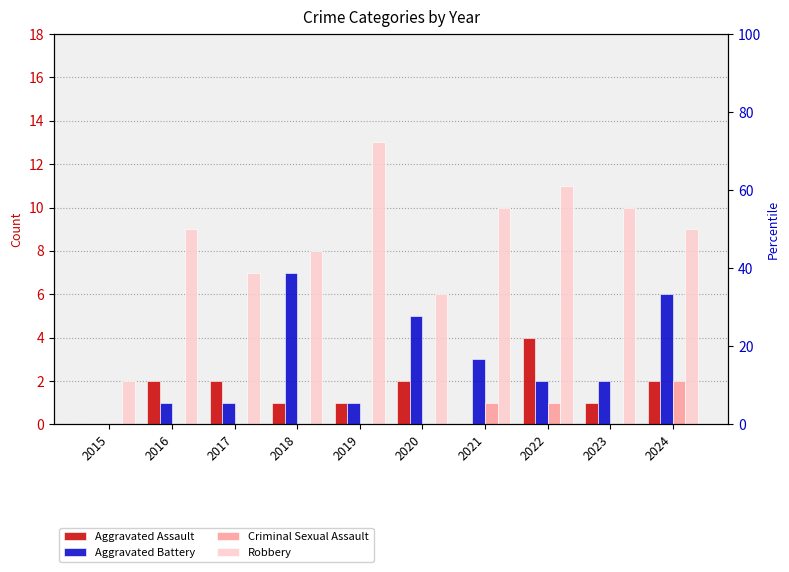

How many data points in Aggravated Assault are less than 2?

5